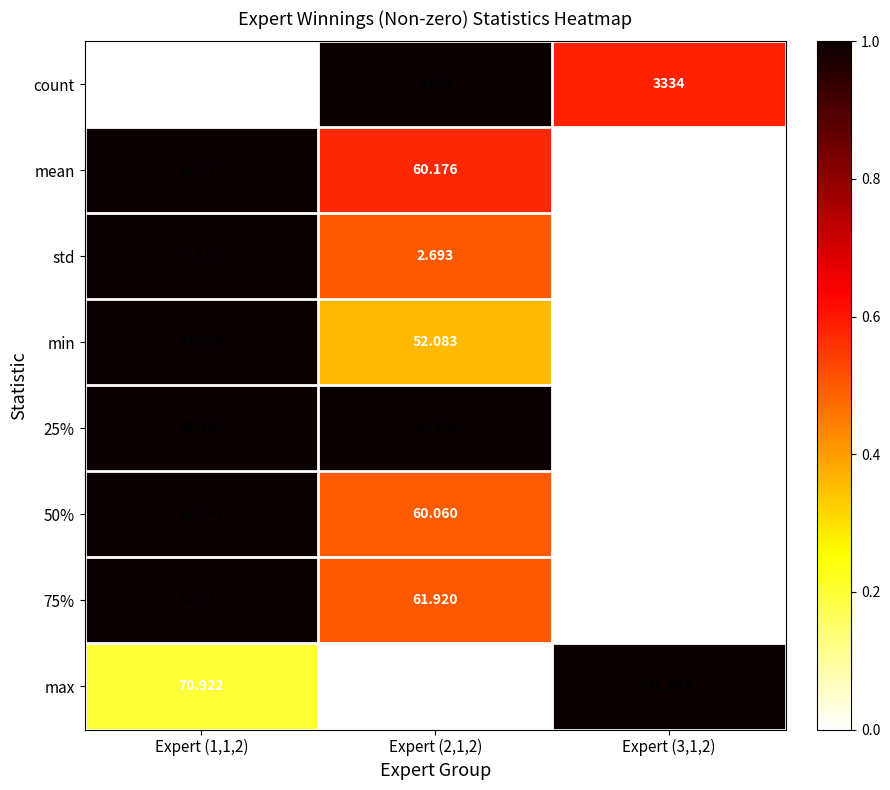

What is the spread (max minus min) of values at Expert (3,1,2)?

3331.3